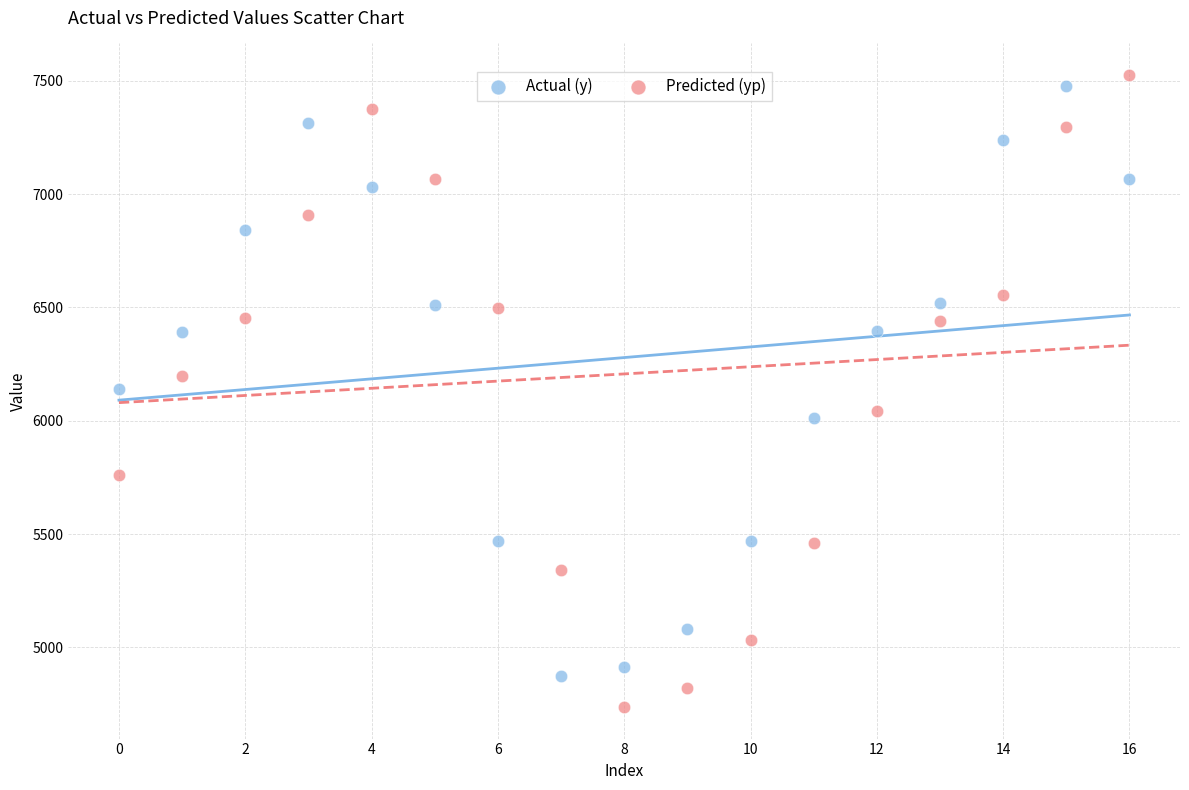

Which series contains the lowest Y value?

Predicted (yp)